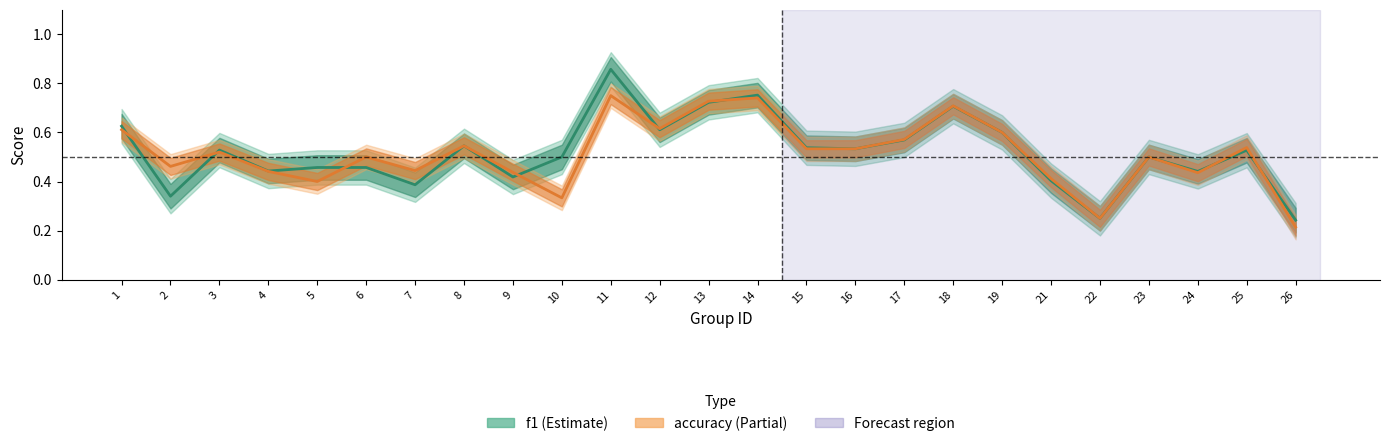

Count the accuracy values in the range 0 to 1.

25